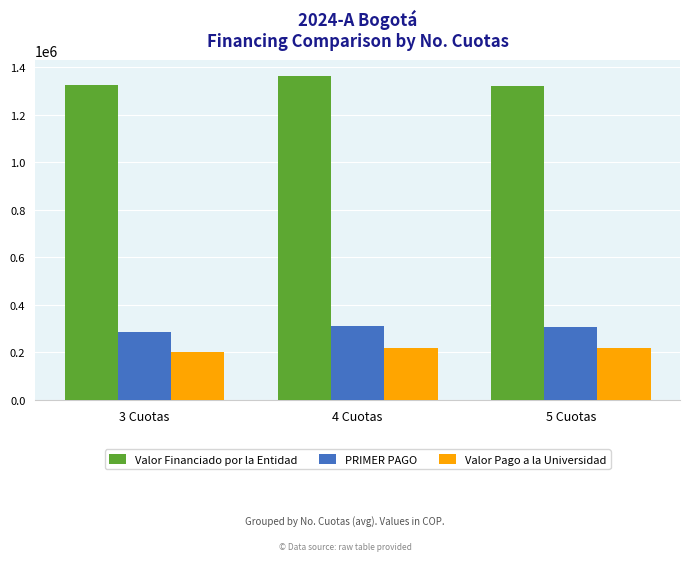

What is the value of the Valor Pago a la Universidad bar at the 3rd from the left?

217234